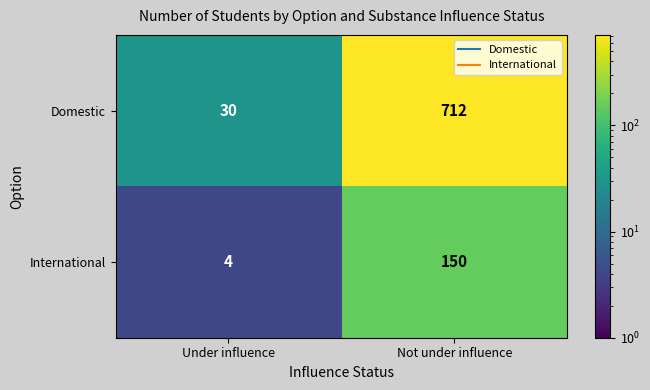

At which label is Domestic closest to 371?

Under influence